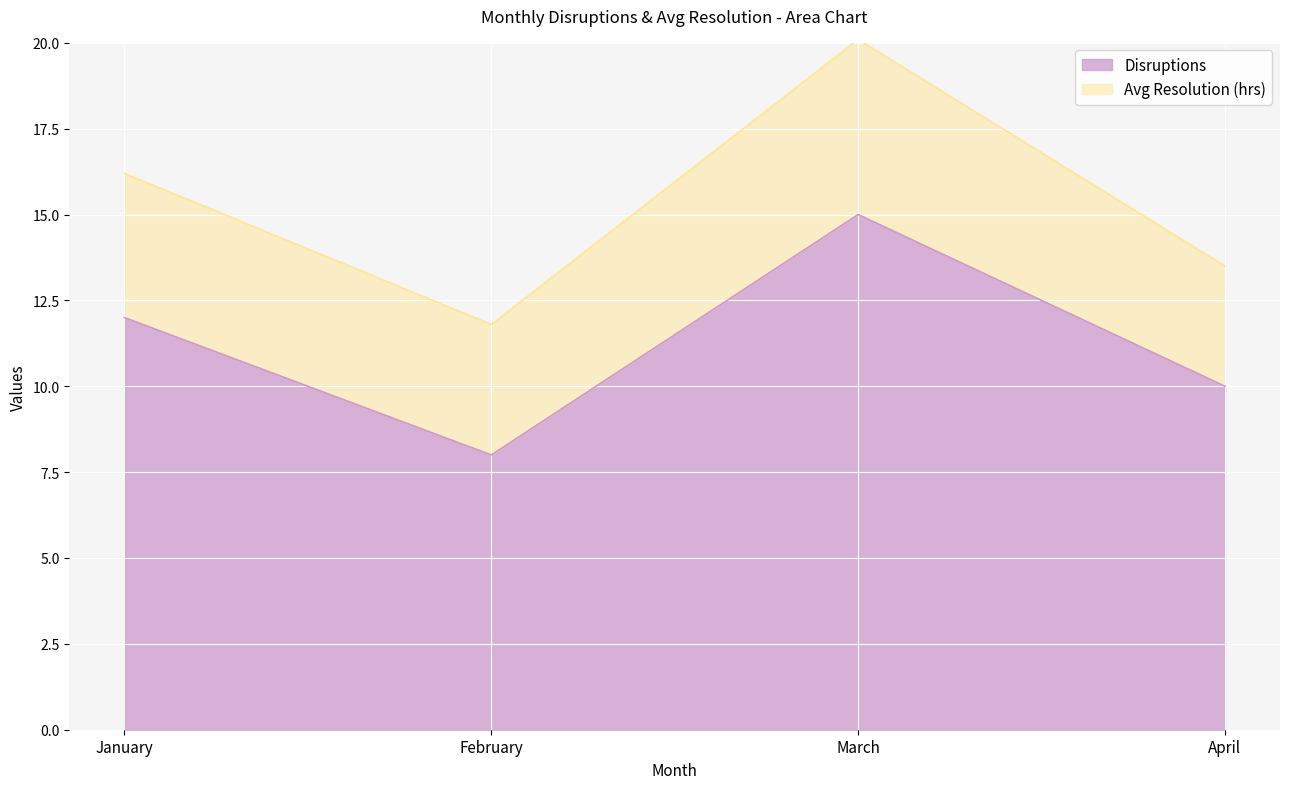

Does the chart display data point markers on the line(s)?

No